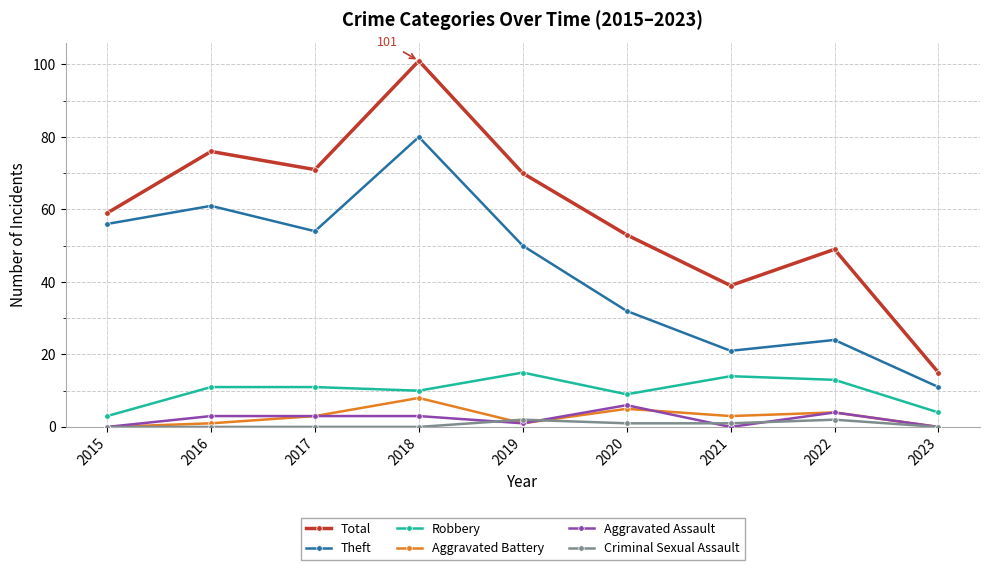

What is the greatest value displayed?

101